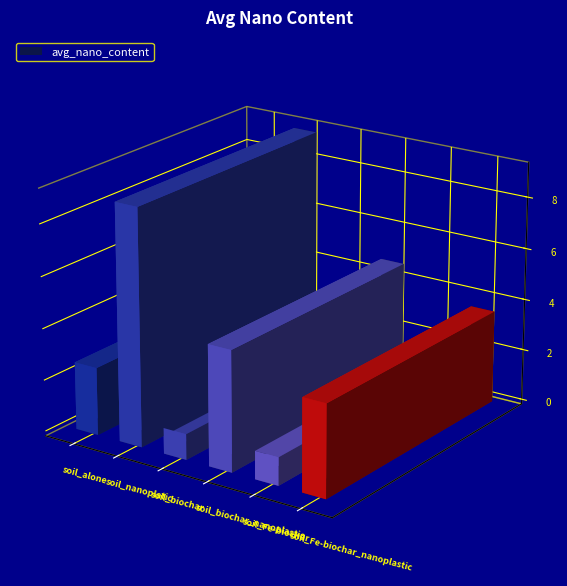

What is the average value?

3.7